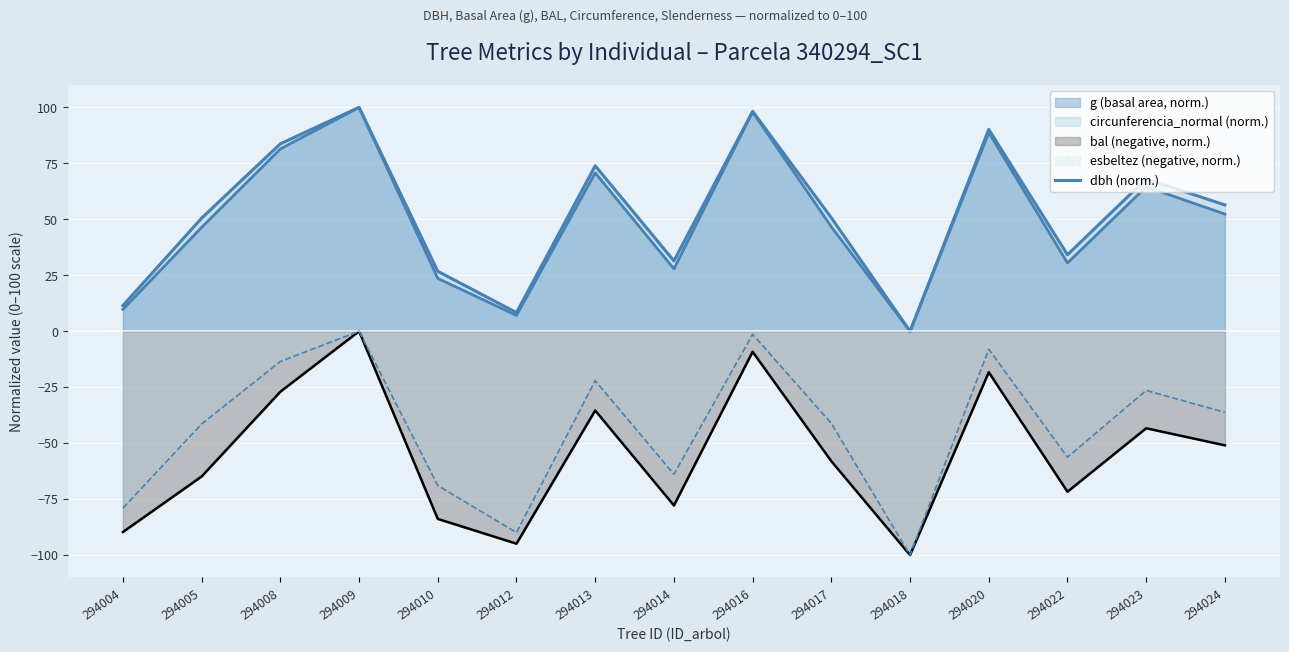

What is the maximum value shown in the chart?

100.0